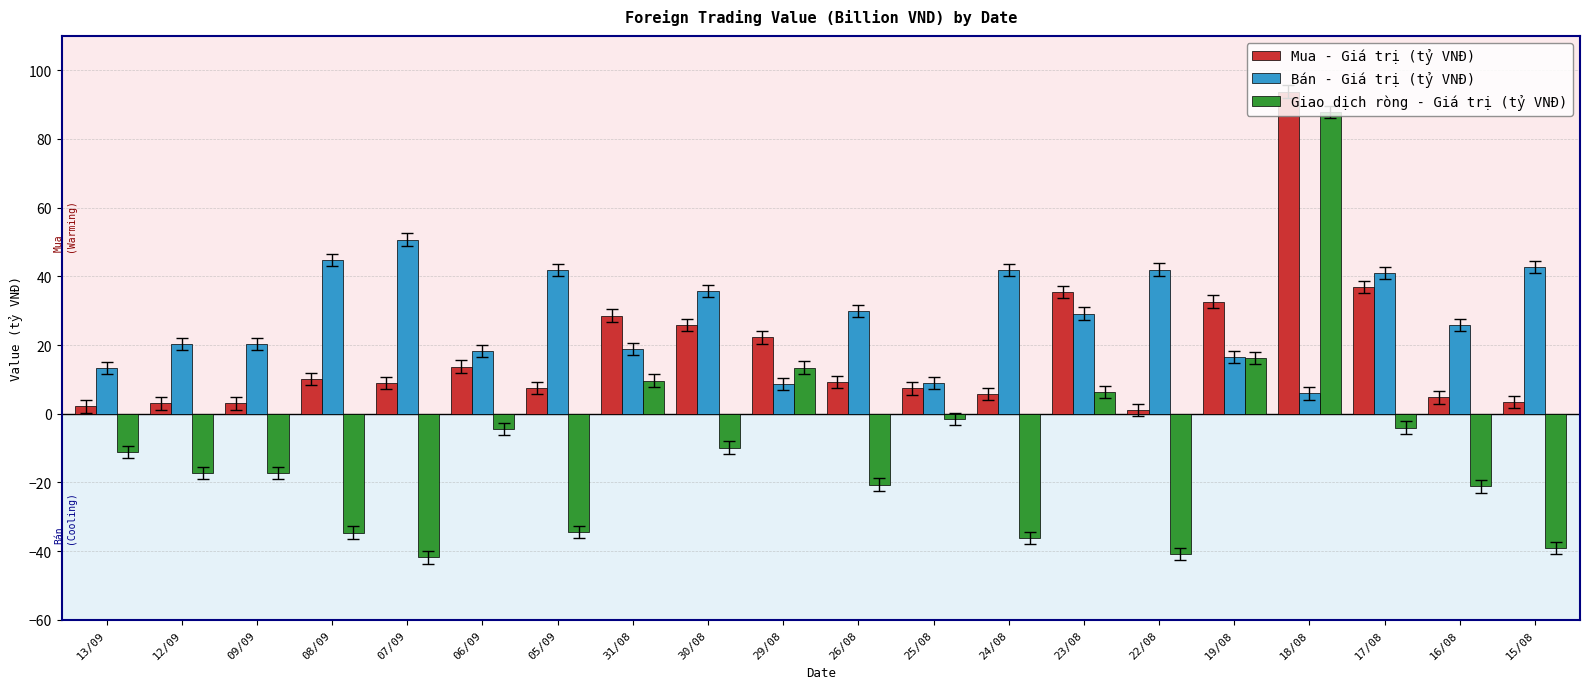

At which category is the sum across all series the highest?

18/08